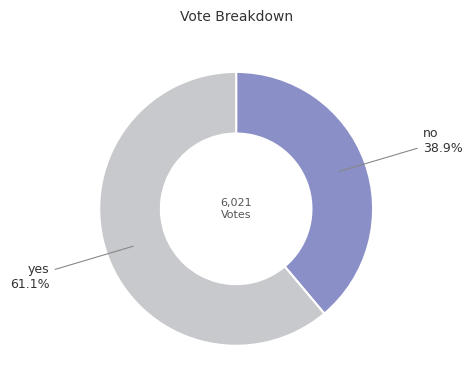

To the nearest percent, what is the combined percentage of no and yes?

100%